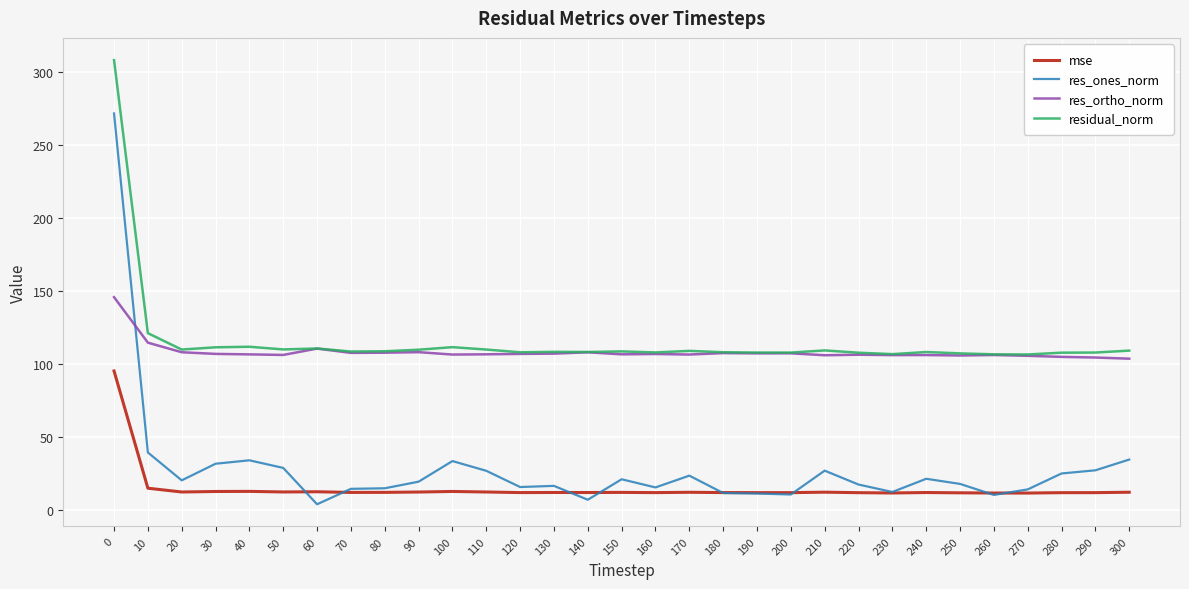

What value does the res_ortho_norm series have at 30?

106.8